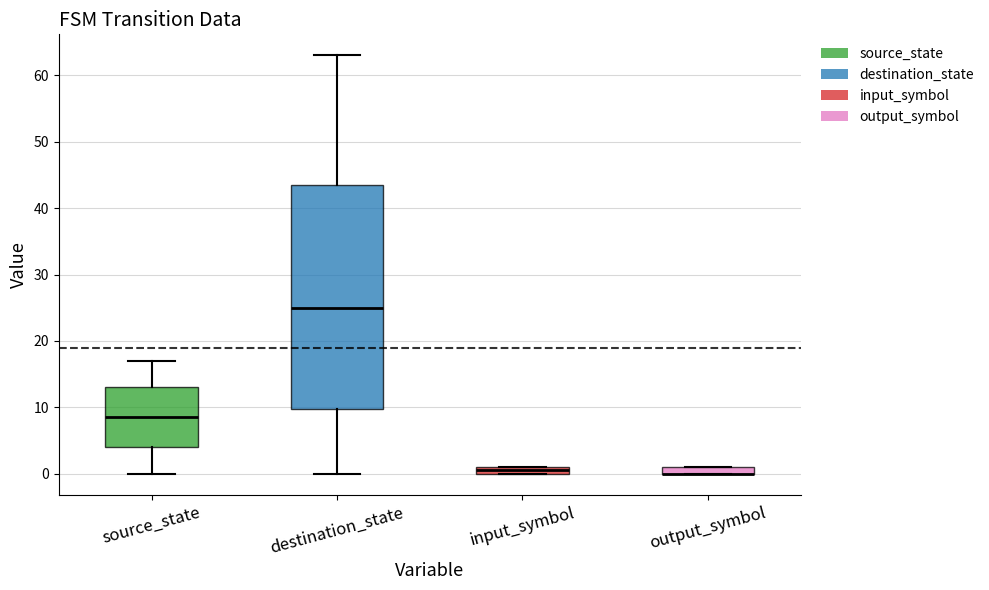

Where is the upper edge of the box for input_symbol on the y-axis? The values are not printed on the chart, so give them approximately, as read against the axis.

1